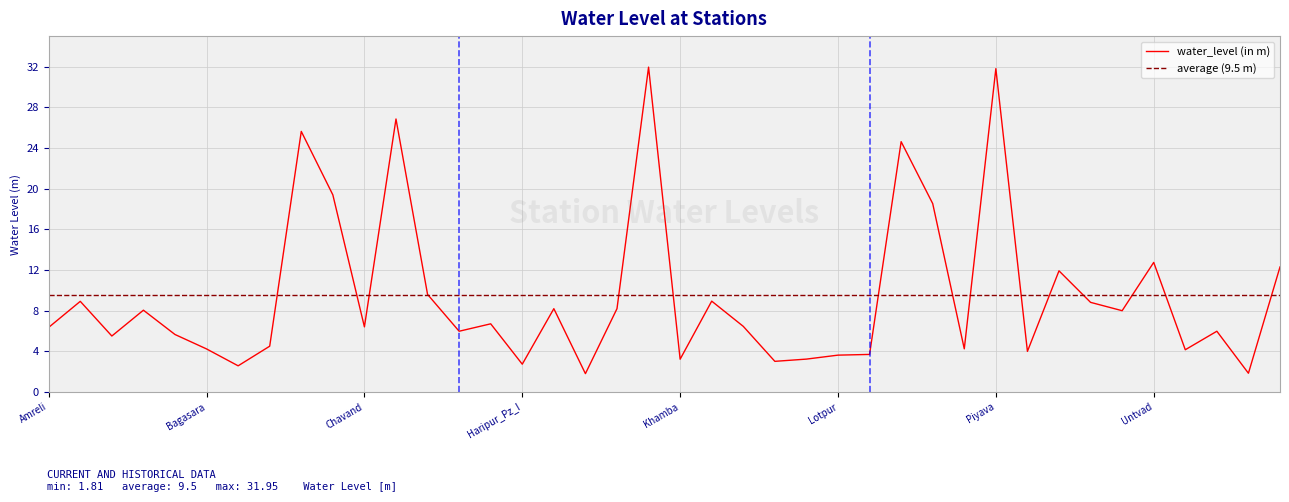

What is the minimum value for water_level (in m)?

1.8